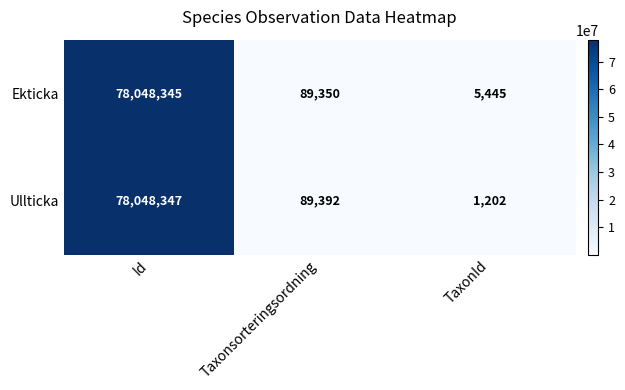

Which series has the largest range (max minus min)?

Ullticka